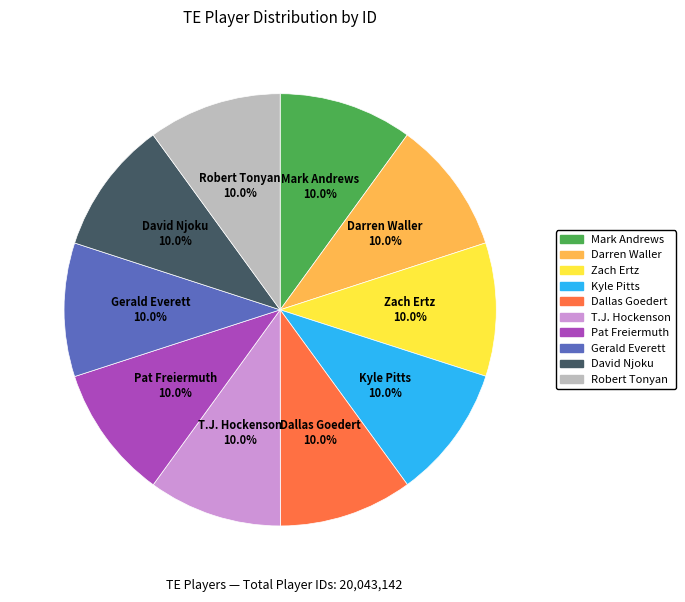

Approximately how many times larger is the value at Robert Tonyan compared to T.J. Hockenson?

1.0